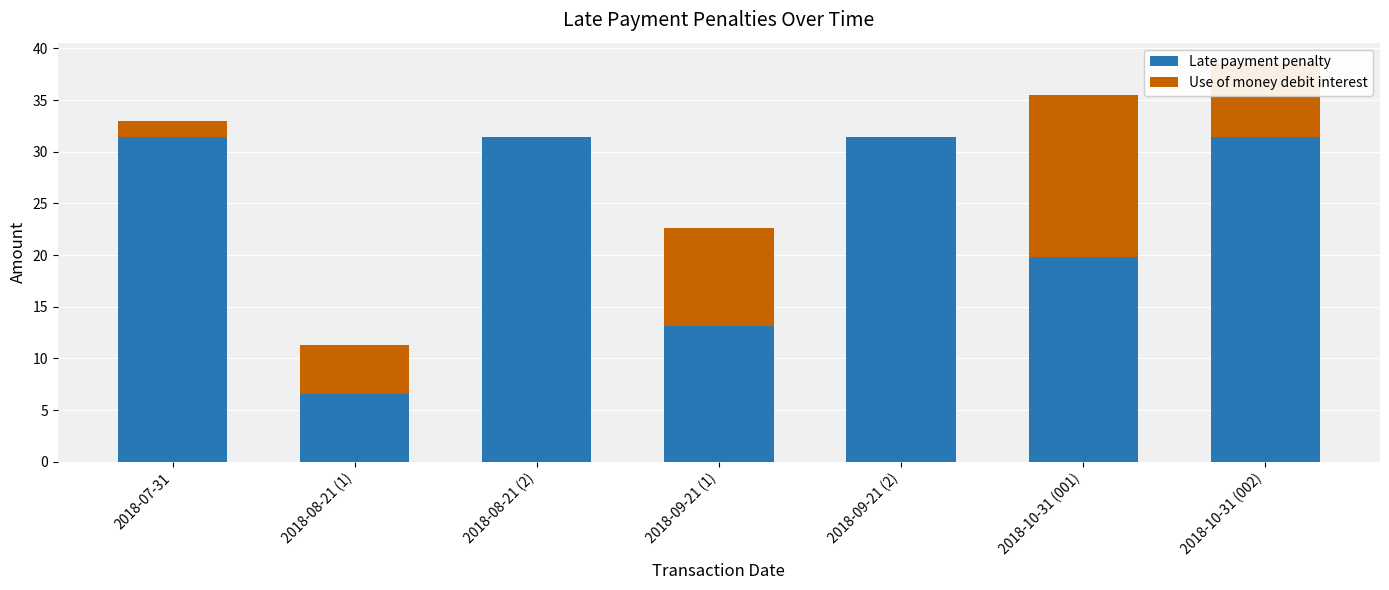

What is the sum of all Late payment penalty values?

165.1